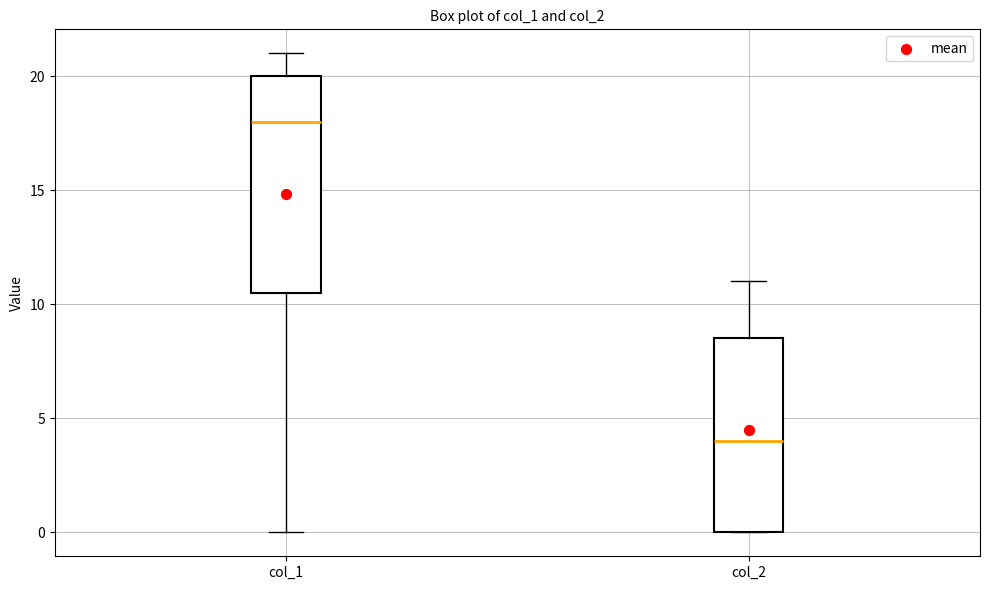

Which box has the highest median line?

col_1